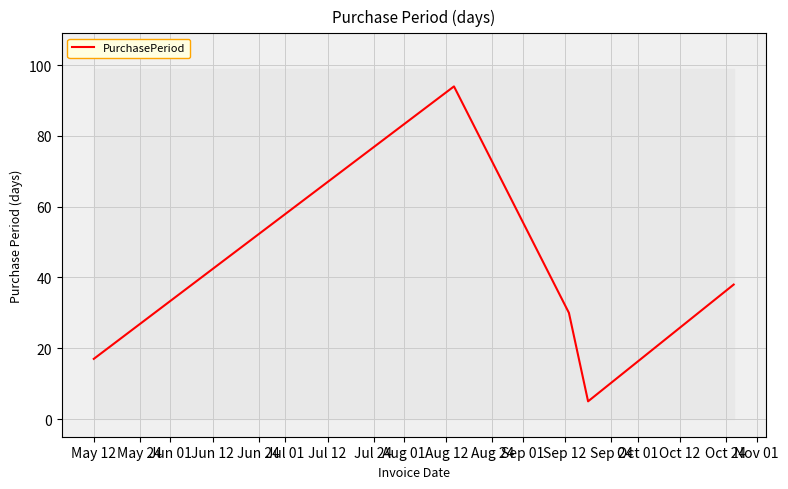

True or false: the data shows 3 at Jun 12.

False